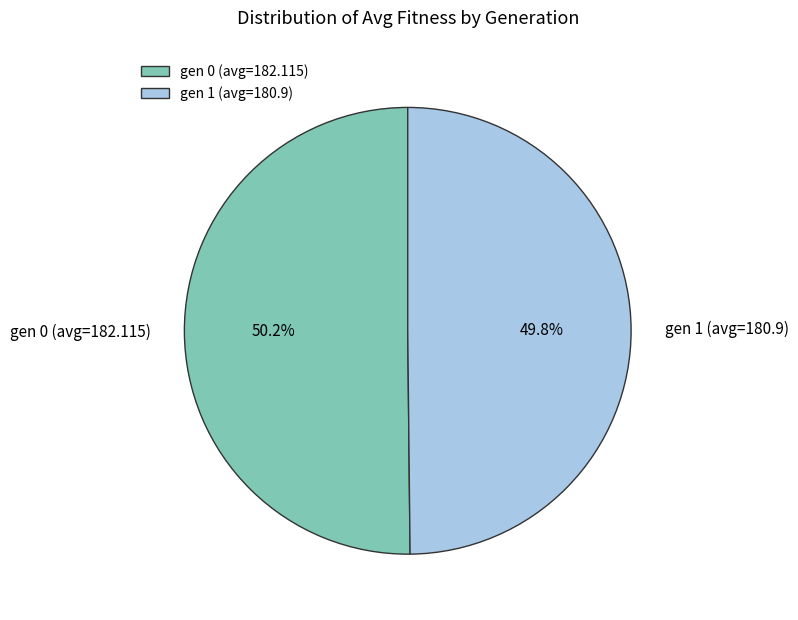

Do gen 0 (avg=182.115) and gen 1 (avg=180.9) together represent more than half of the pie?

Yes